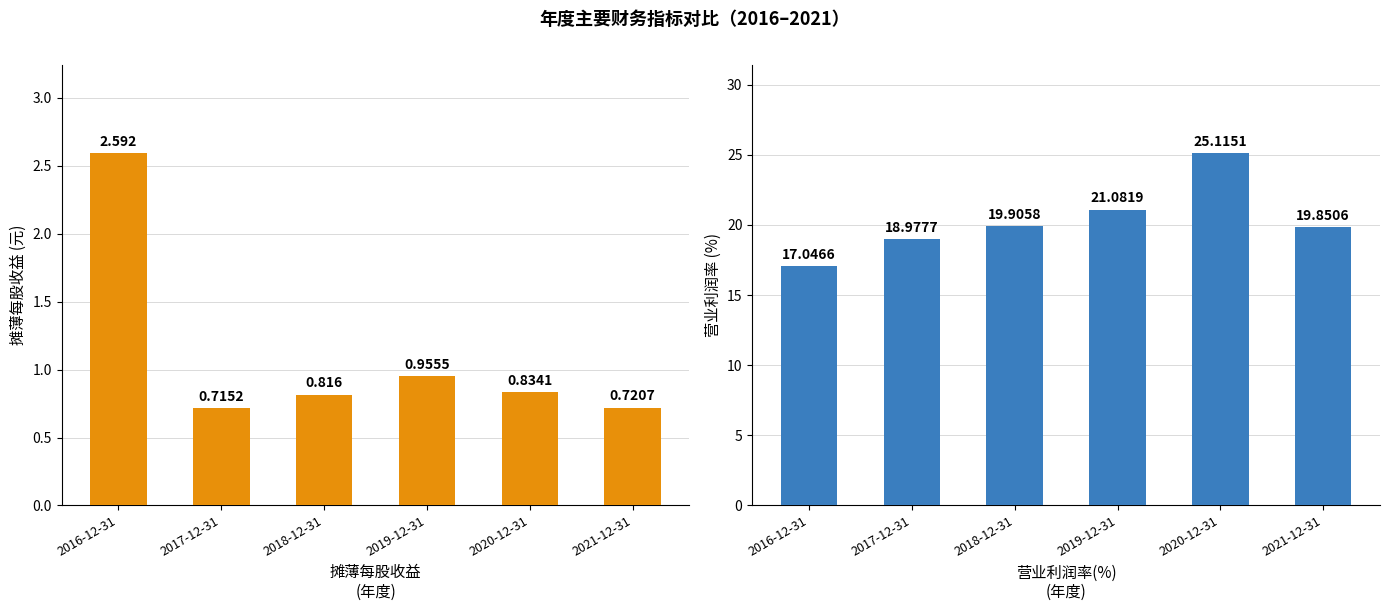

What value does the 摊薄每股收益(元) series have at 2016-12-31?

2.6